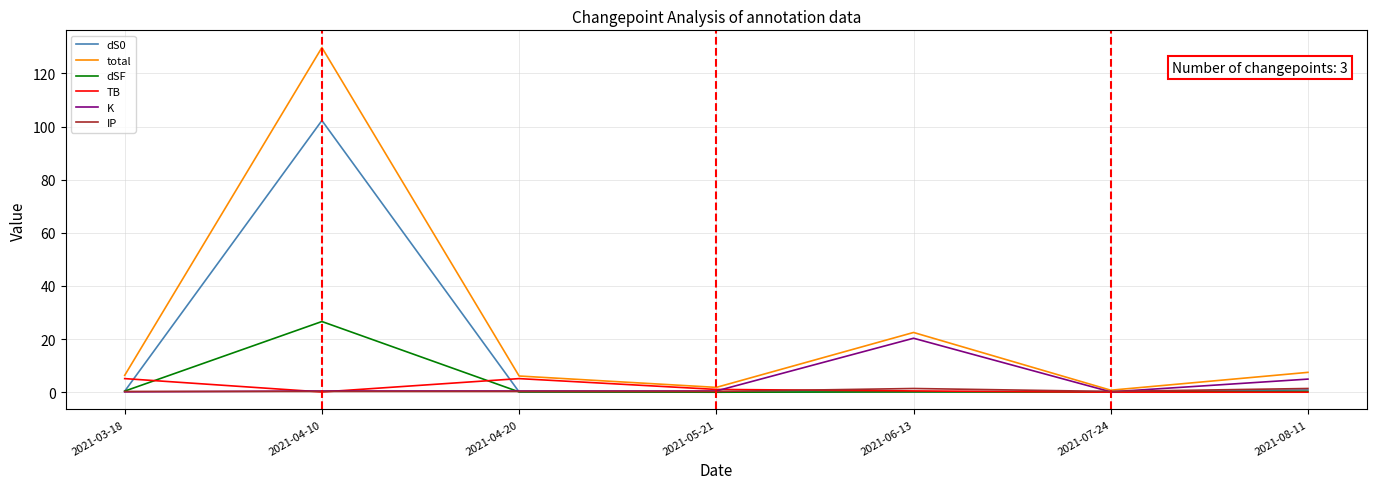

Is the value of IP at 2021-08-11 greater than the value of total at 2021-04-20?

No